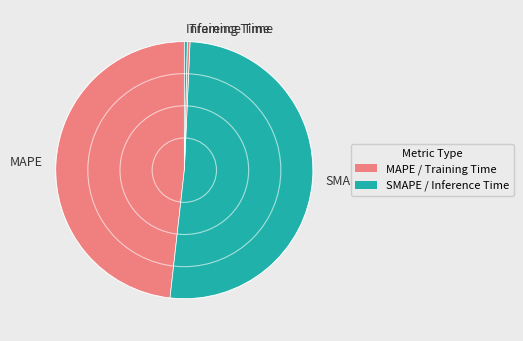

Which has a higher value, SMAPE or MAPE?

SMAPE